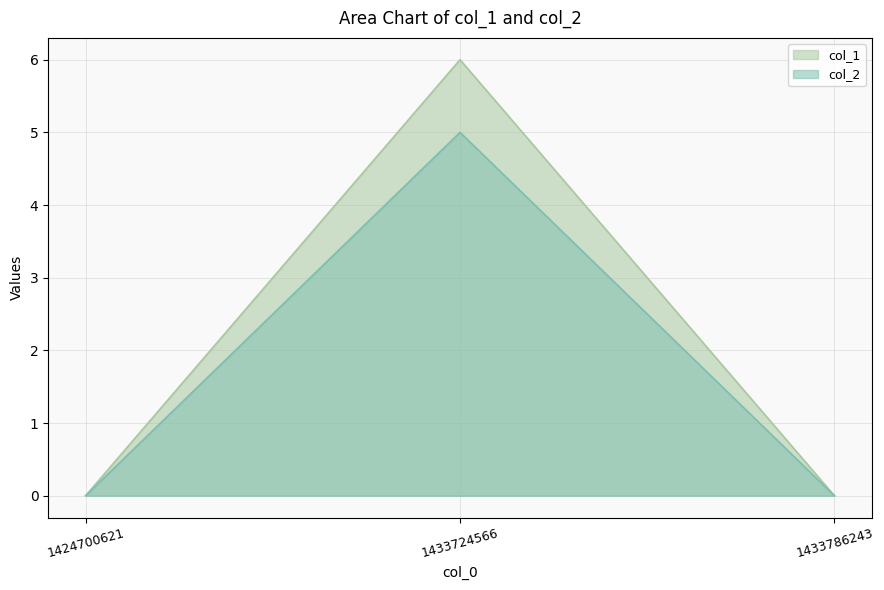

What is the difference between the col_1 values at 1433724566 and 1433786243?

6